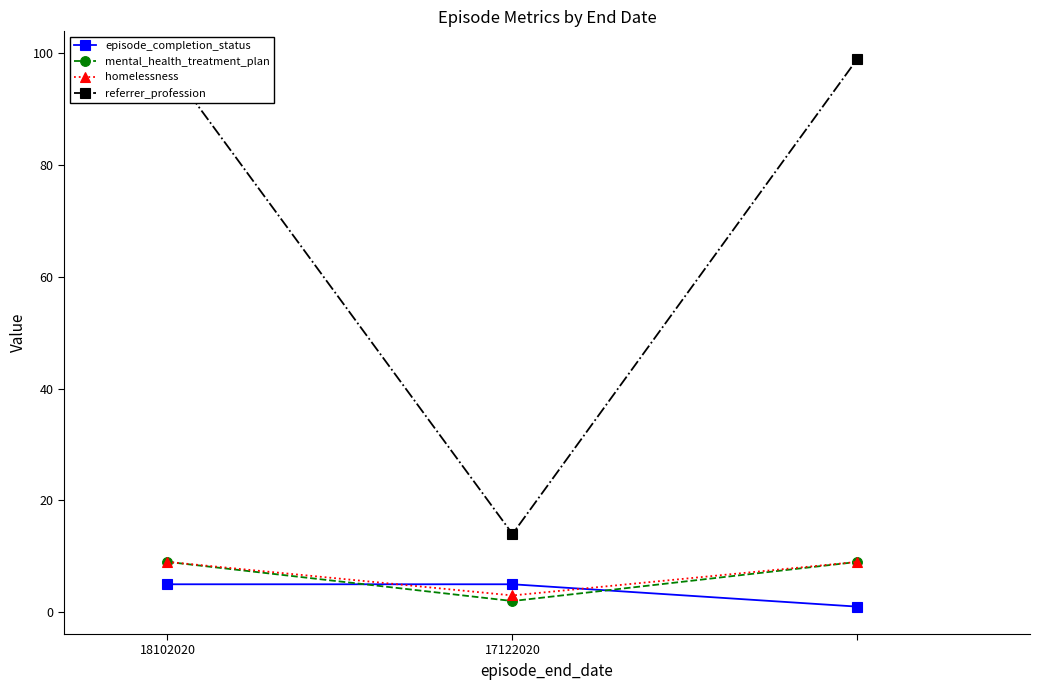

Which series has the largest range (max minus min)?

referrer_profession